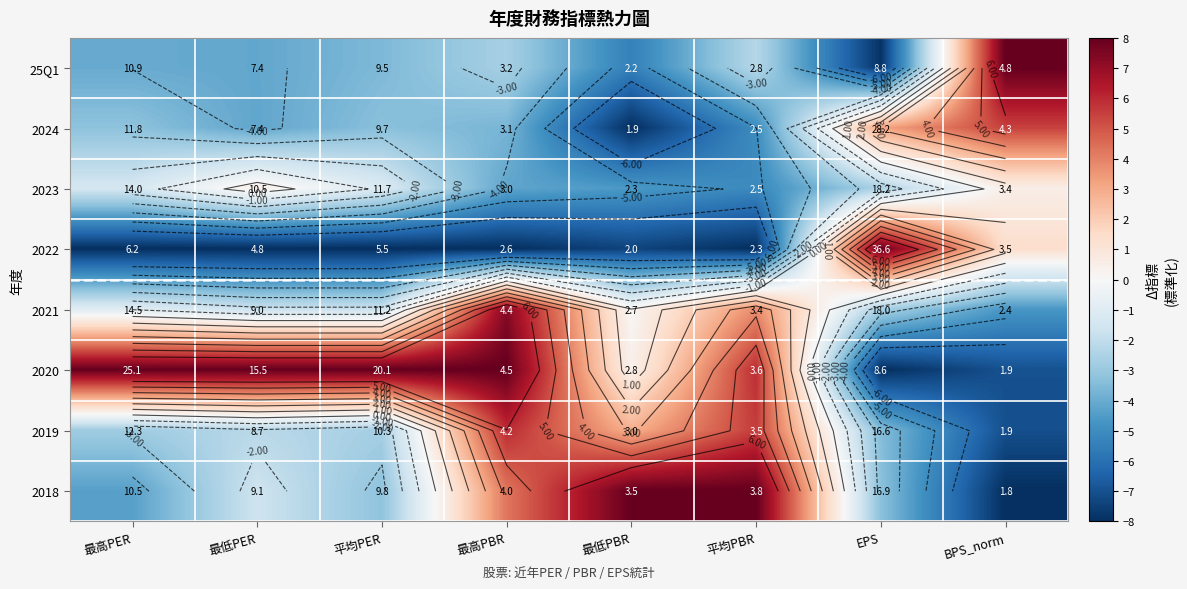

The 2018 series shows -0.7 at 最低PER. True or false?

False